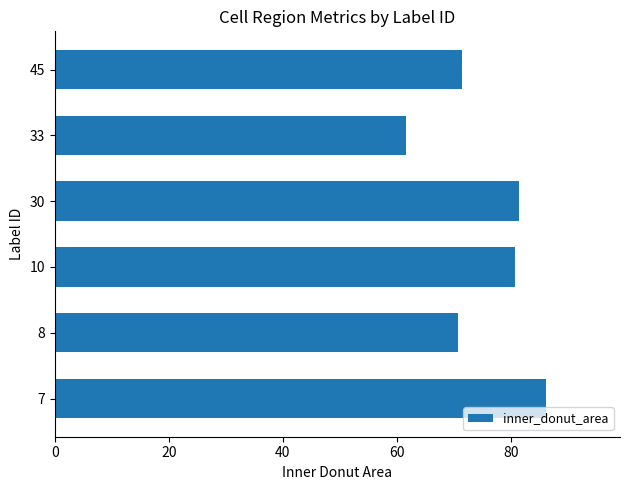

What is the difference between the maximum and minimum values?

24.6